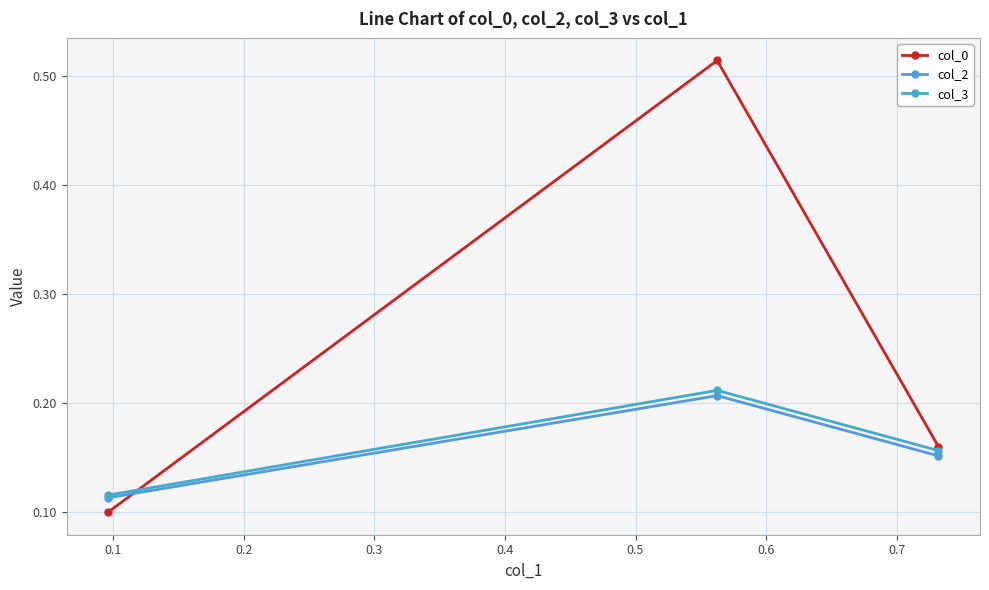

Does the chart have visible grid lines?

Yes